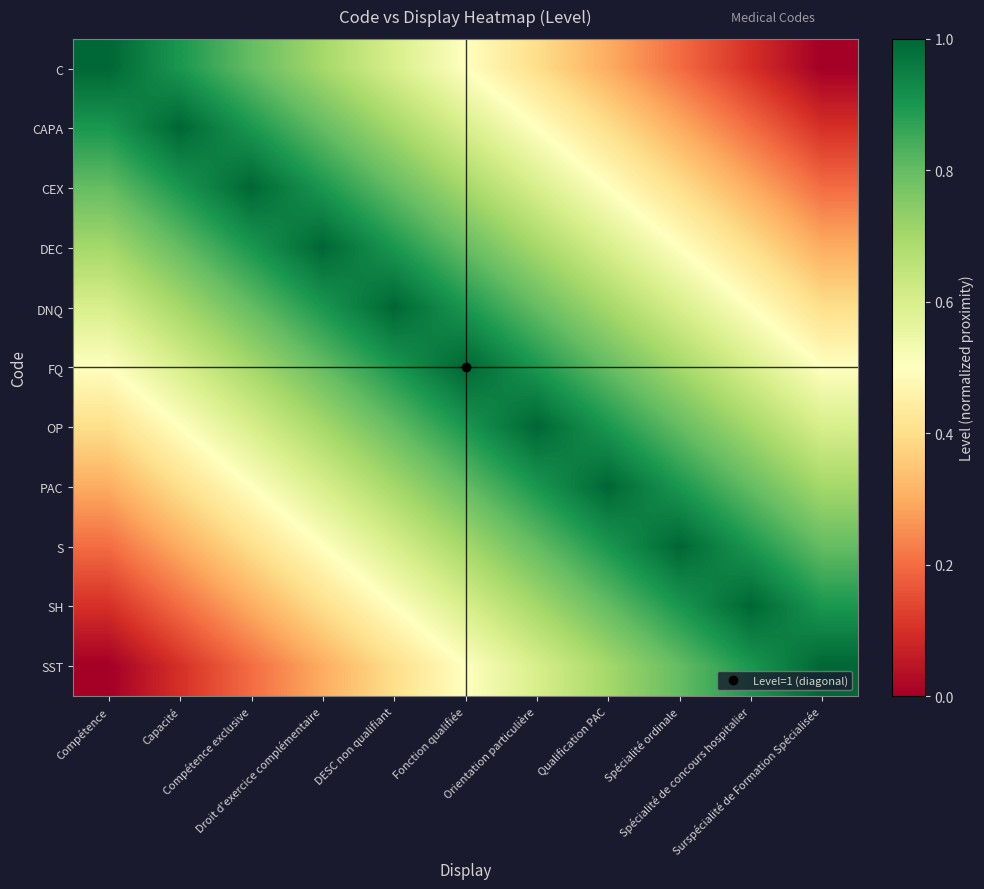

What is the total value across all series at Qualification PAC?

7.6